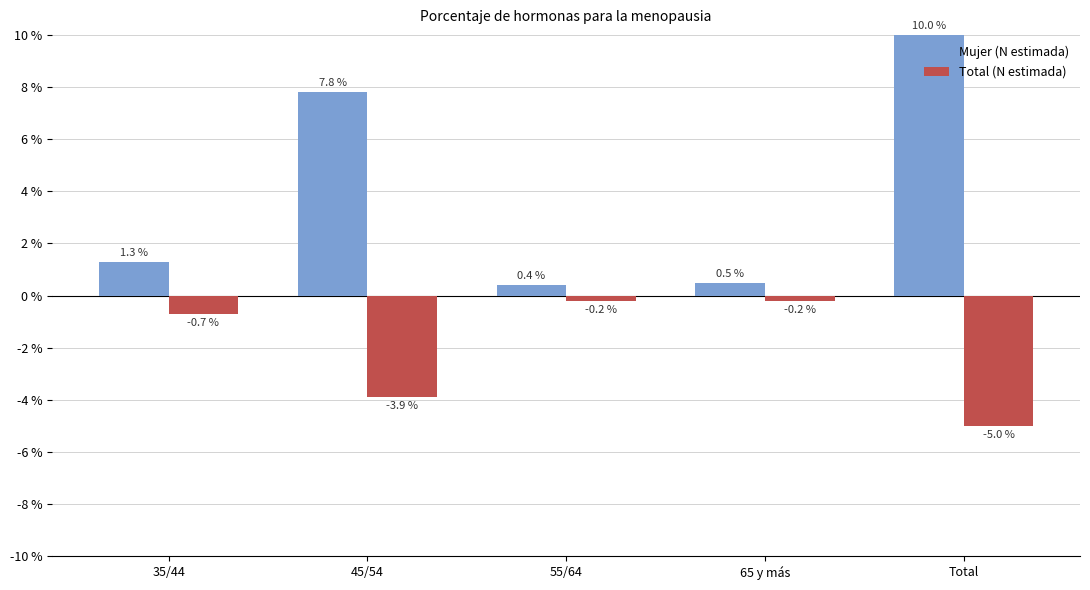

How many data points in Mujer (N estimada) are less than 1?

2